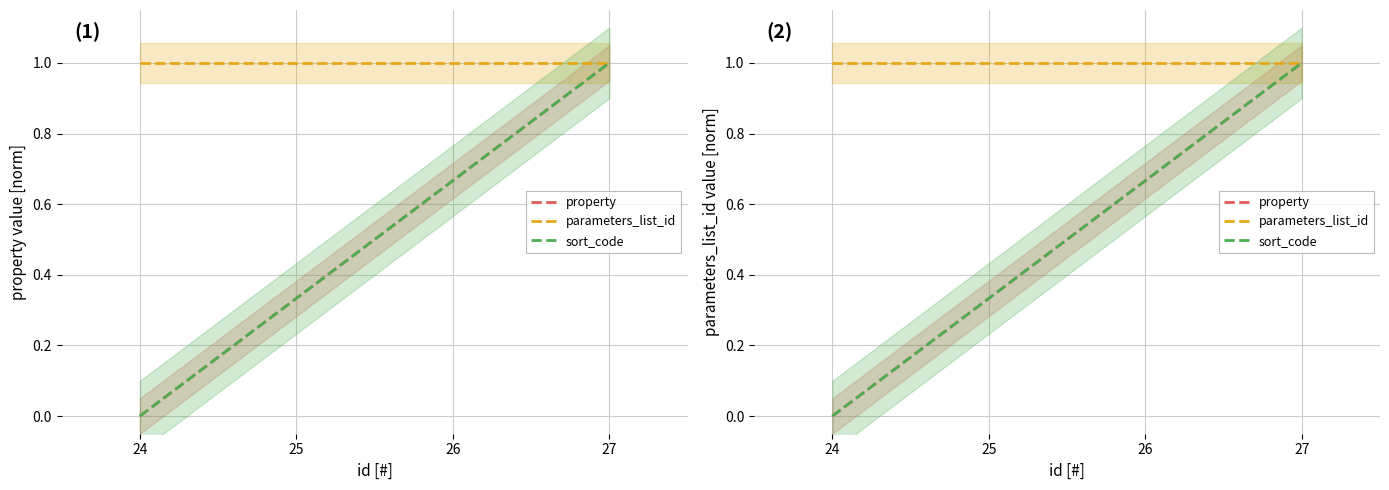

List the labels in order of parameters_list_id value, smallest first.

24, 25, 26, 27